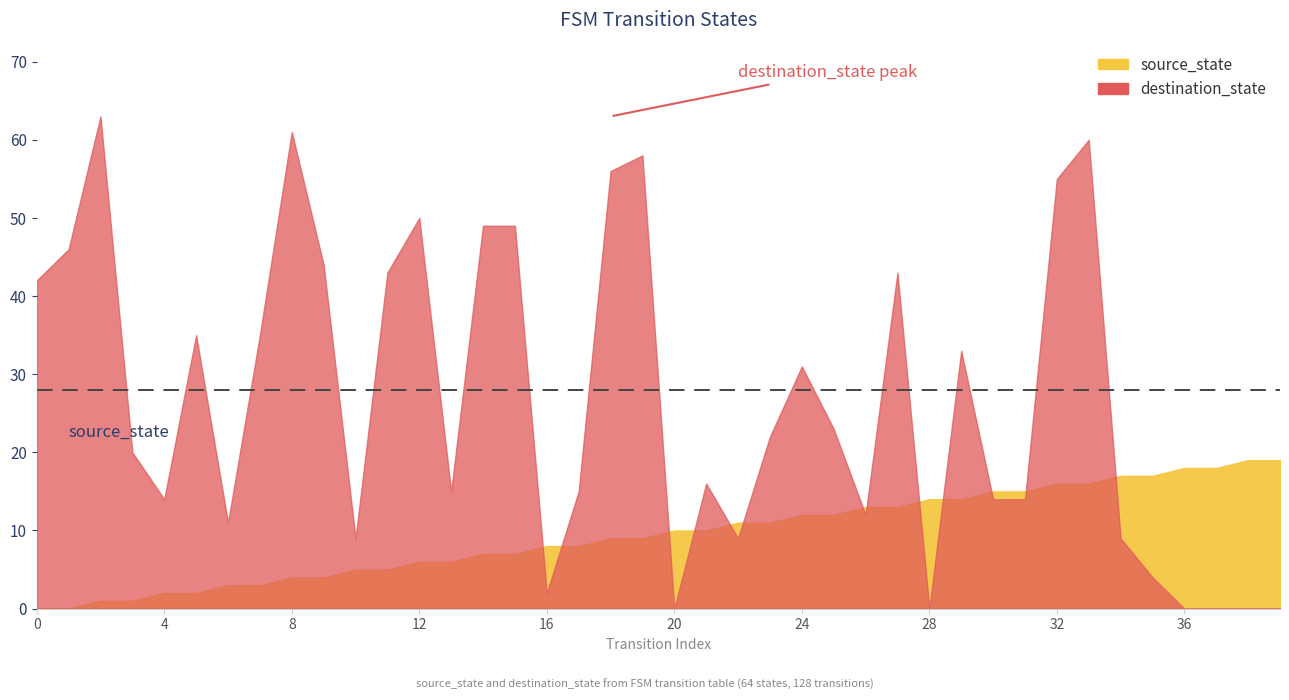

Read the source_state value at 27.

13